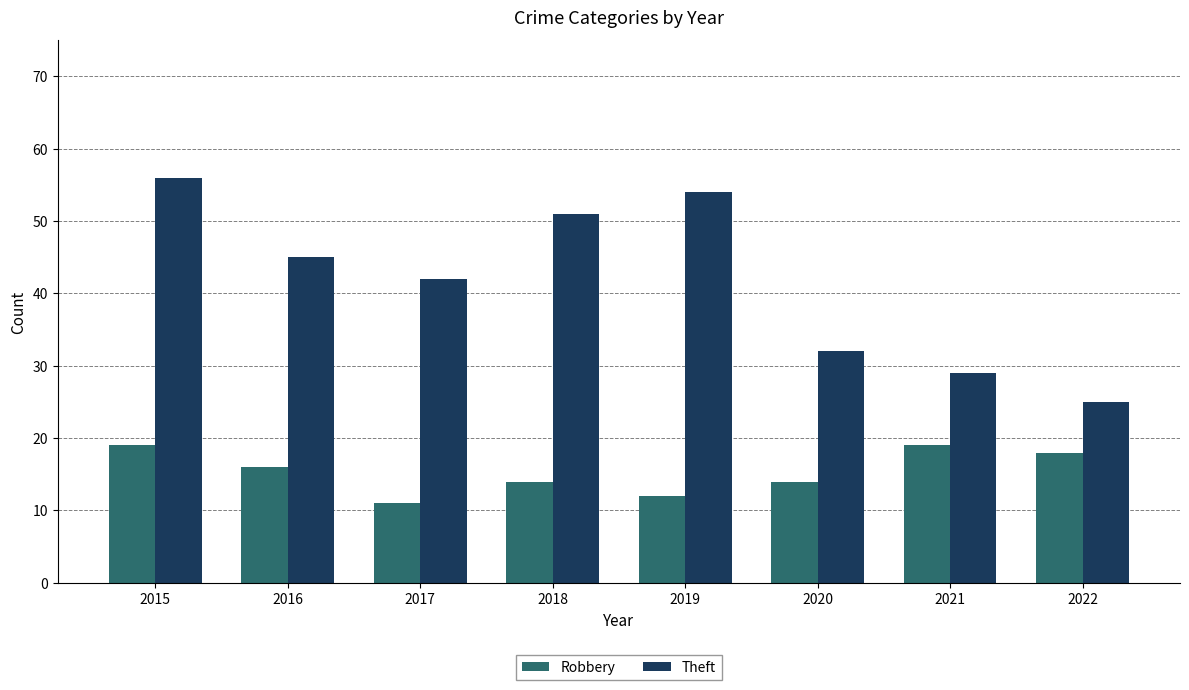

At how many categories does at least one series exceed 38?

5